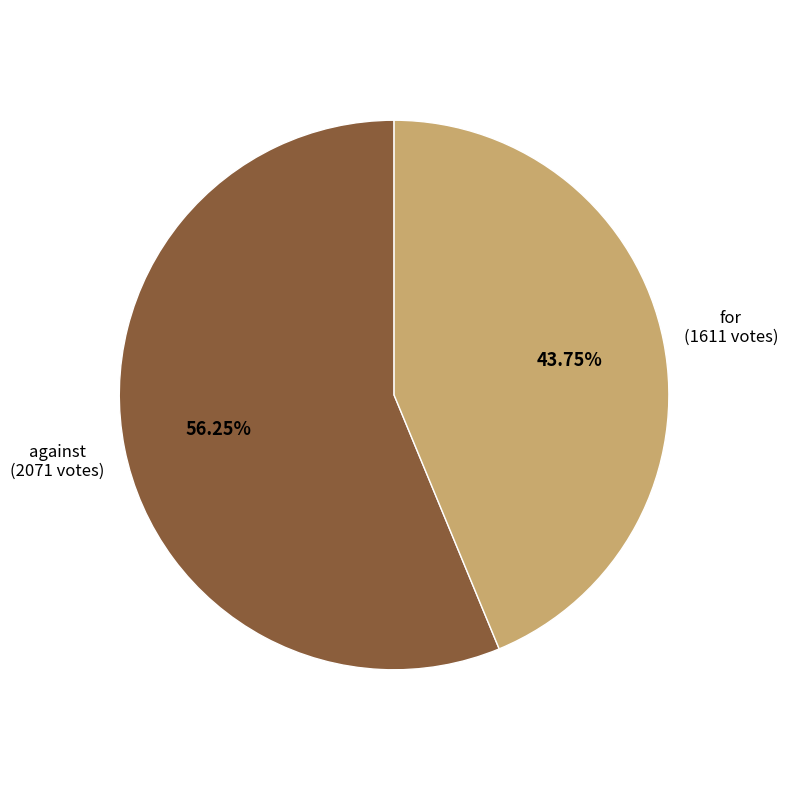

Is there a majority slice in this chart?

Yes